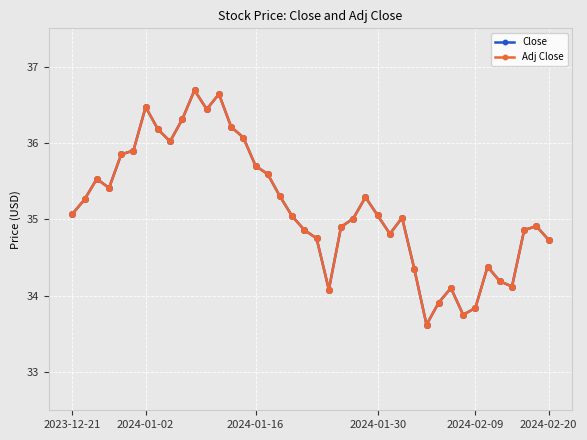

Is this an area chart (filled region under the line)?

No